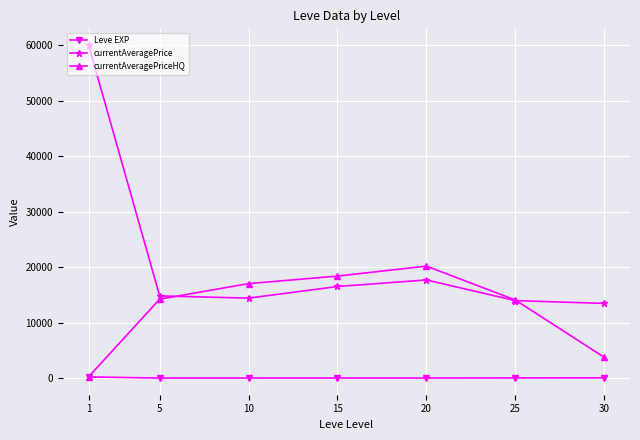

Does the chart have visible grid lines?

Yes